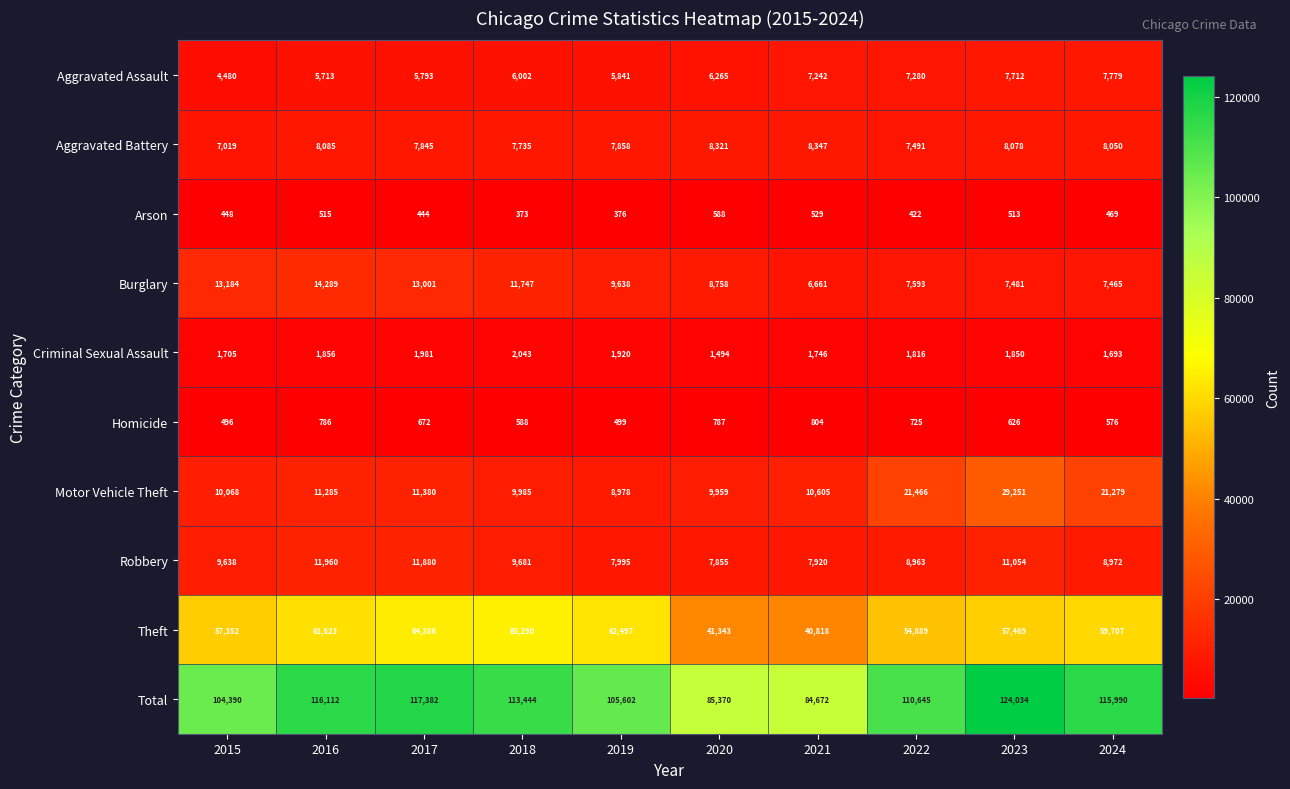

What value does the Theft series have at 2023, to the nearest 50?

57450